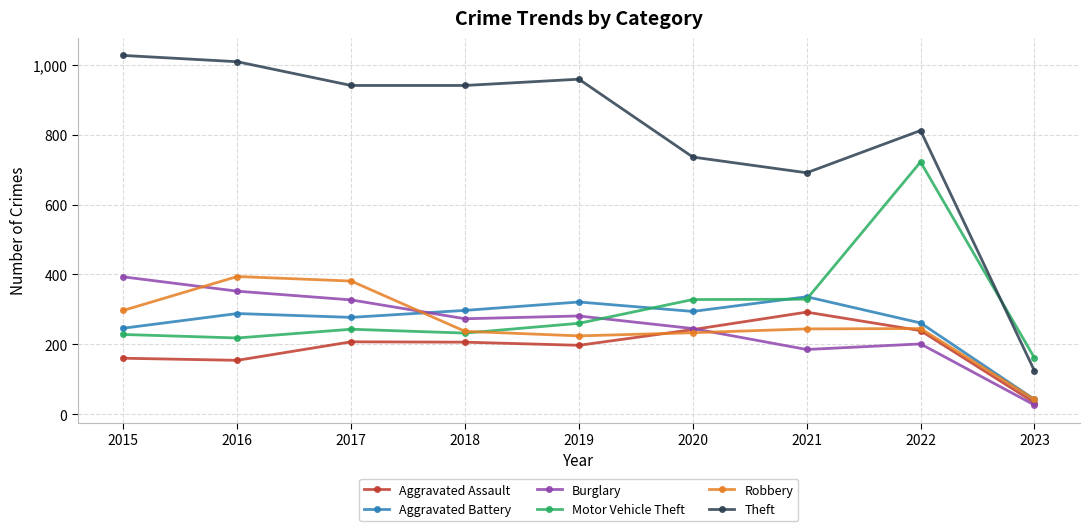

True or false: Motor Vehicle Theft has a value of 161 at 2023.

True